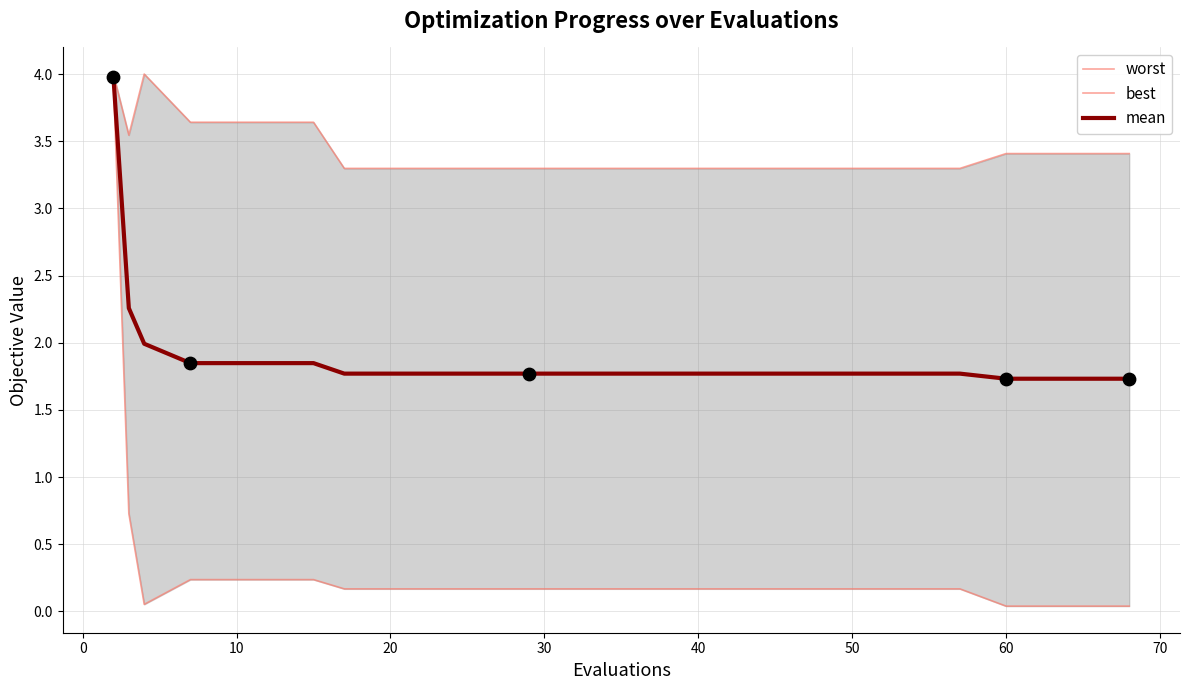

What is the maximum value for mean?

4.0